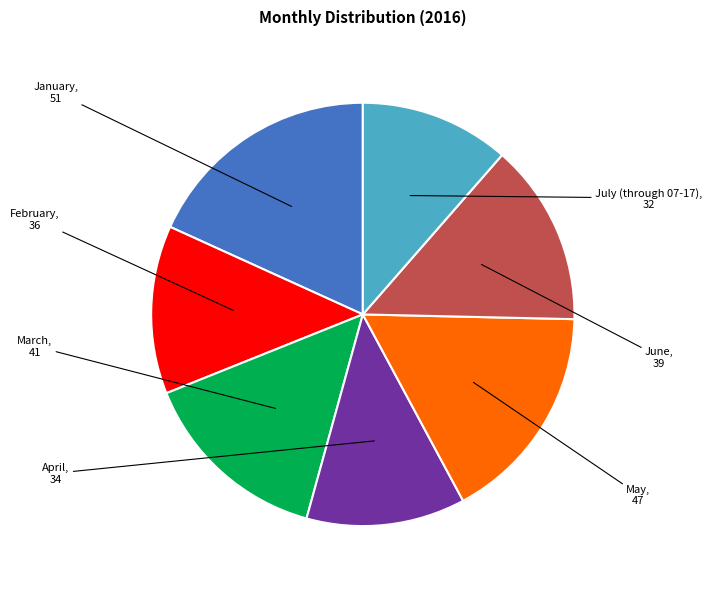

Count the number of slices in the pie.

7